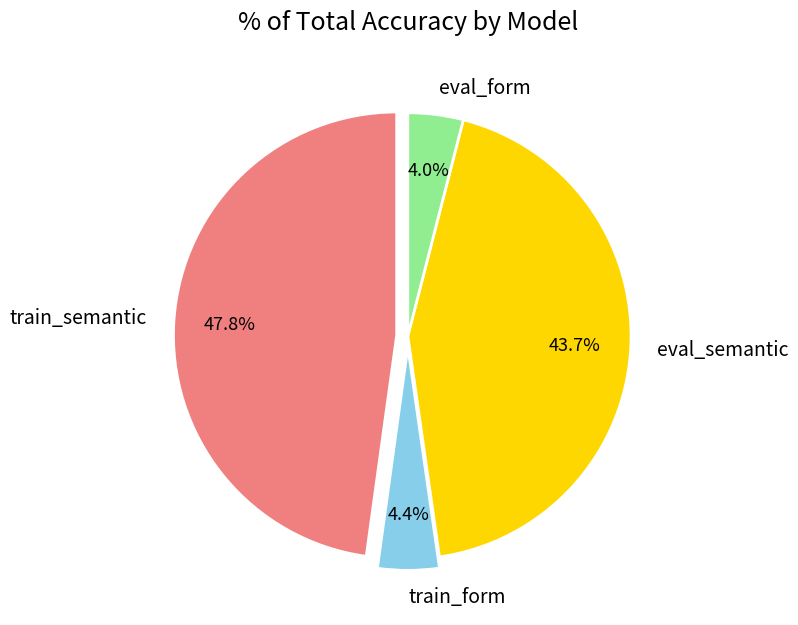

What percentage is the train_form slice, to the nearest percent?

4%